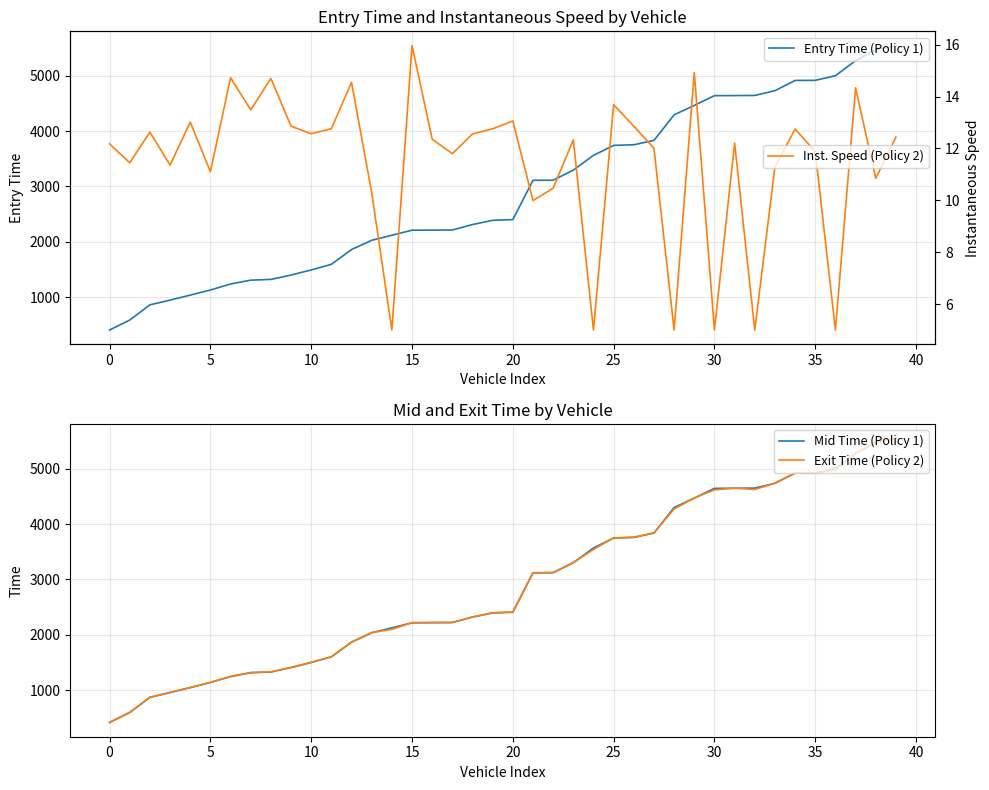

List the series in order of their peak value, lowest first.

Inst. Speed (Policy 2), Entry Time (Policy 1), Mid Time (Policy 1), Exit Time (Policy 2)